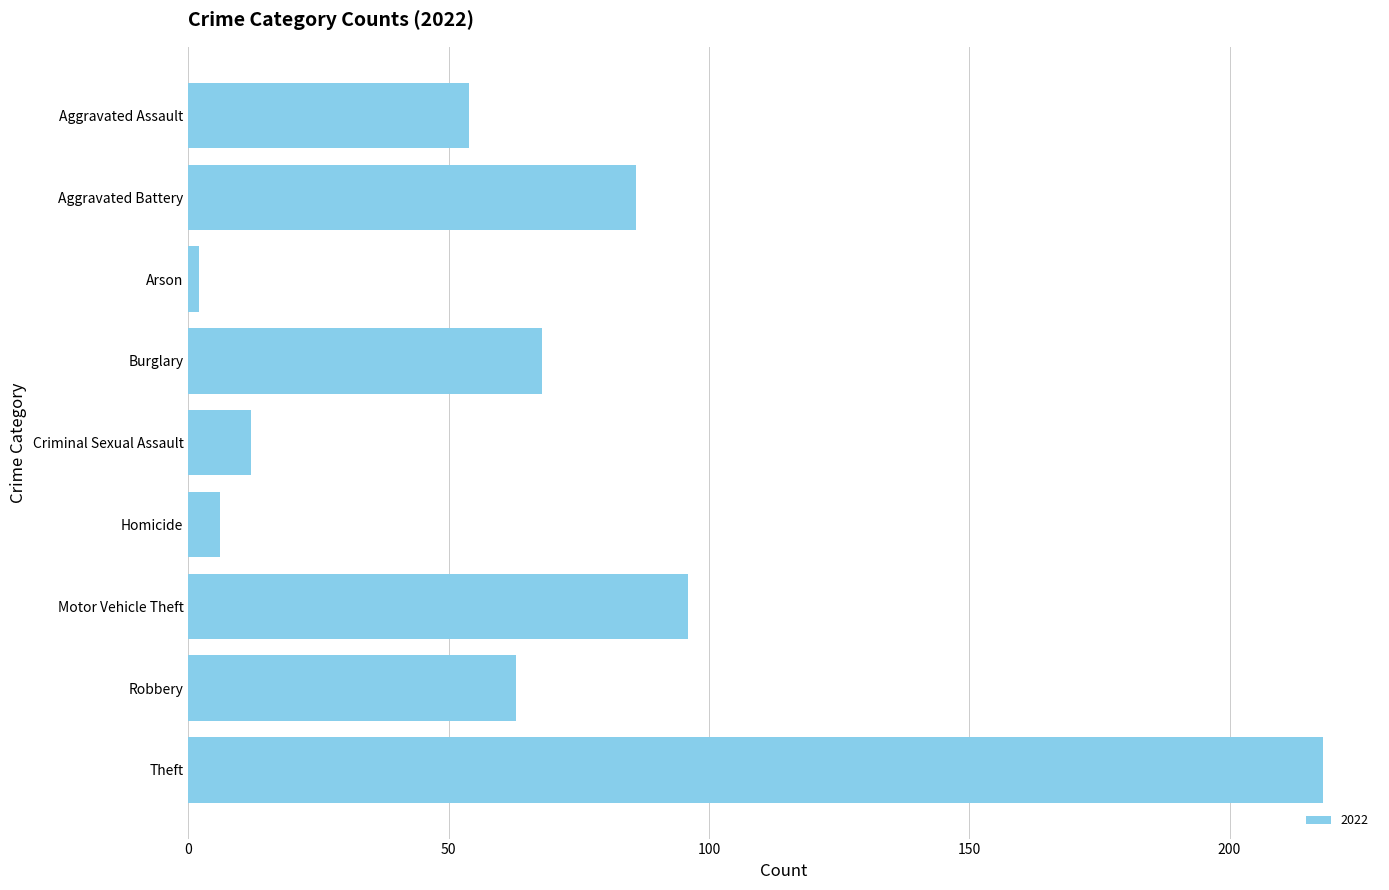

What is the label of the 7th bar from the top?

Motor Vehicle Theft